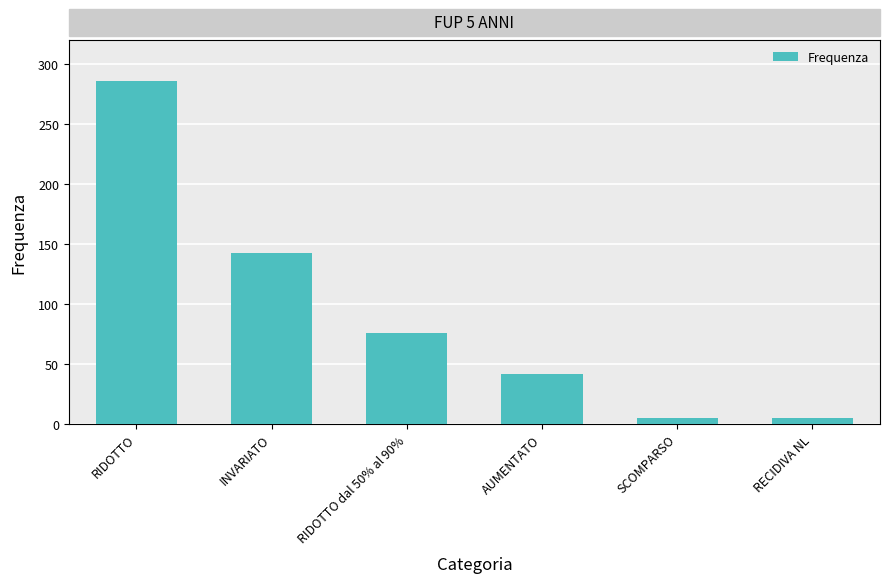

Reading right to left, extract all data points from this chart.

5	5	42	76	143	286